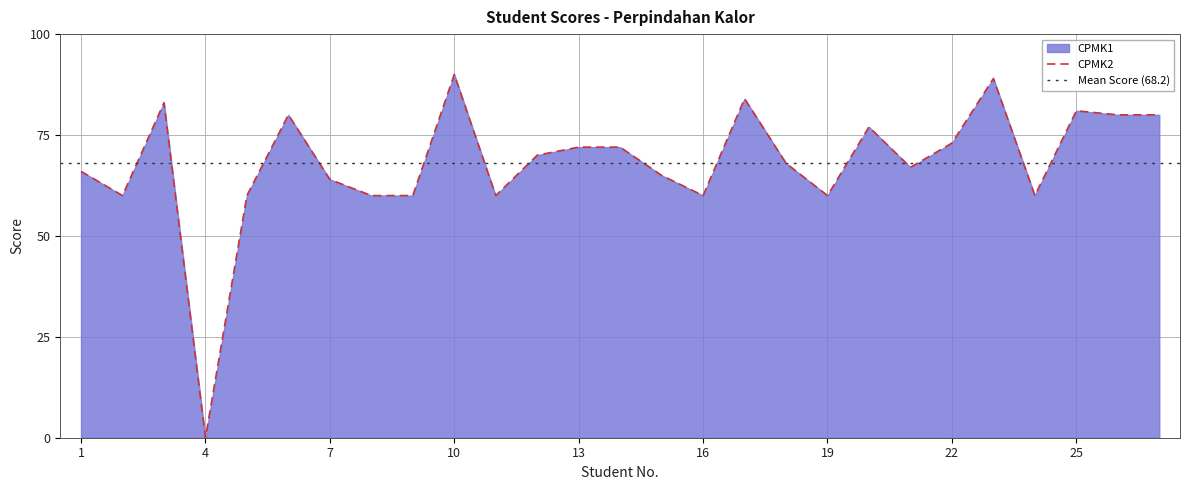

What value does the data have at 2?

60